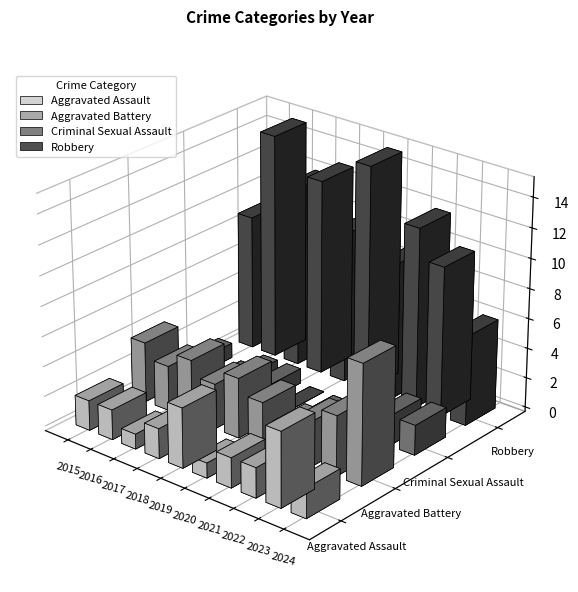

The value of Aggravated Assault at 2019 is 7. True or false?

False